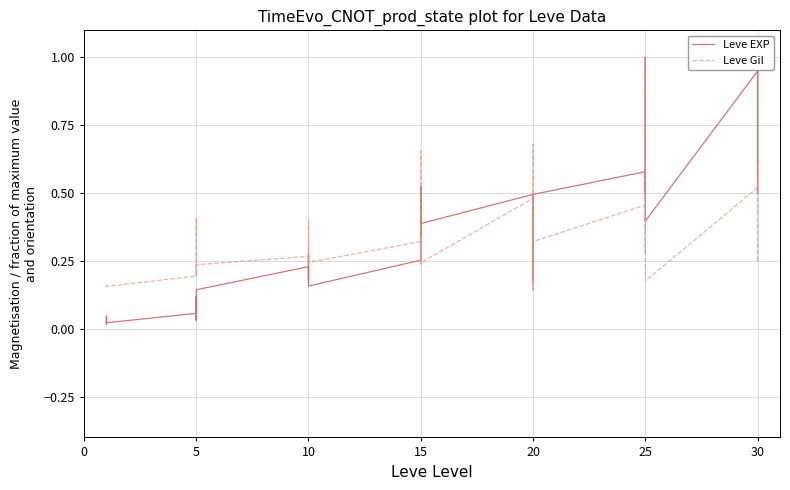

What are all the series names shown in the legend?

Leve EXP, Leve Gil